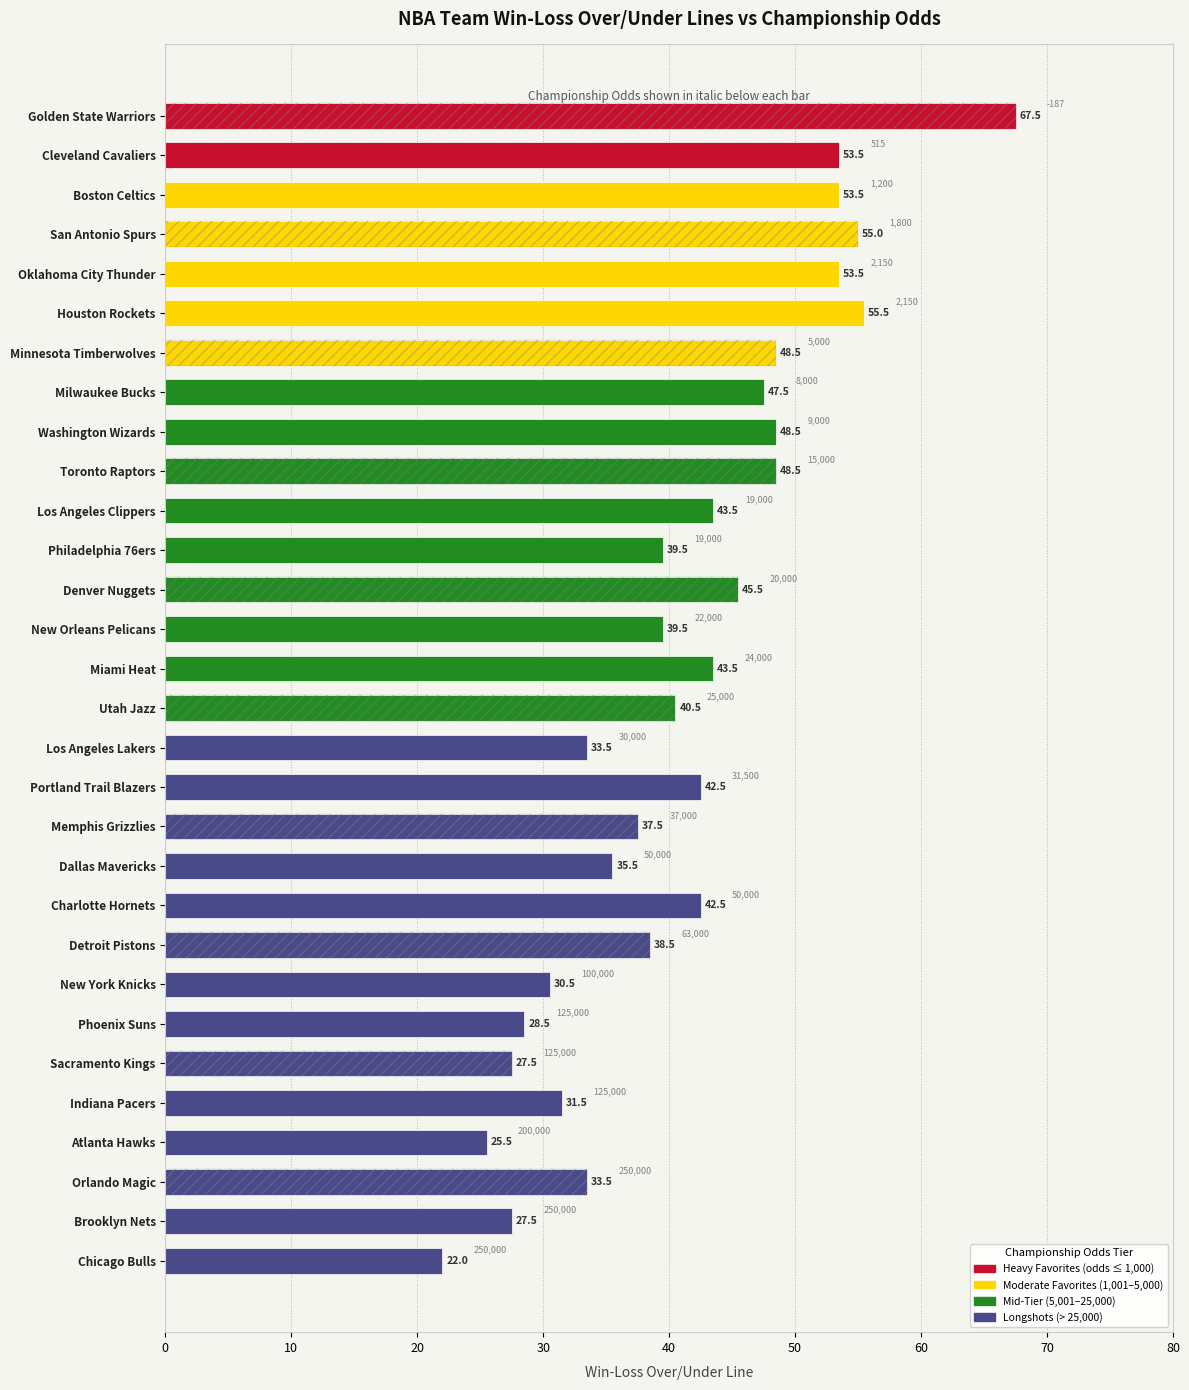

The chart shows a value of 11.6 at Atlanta Hawks. True or false?

False